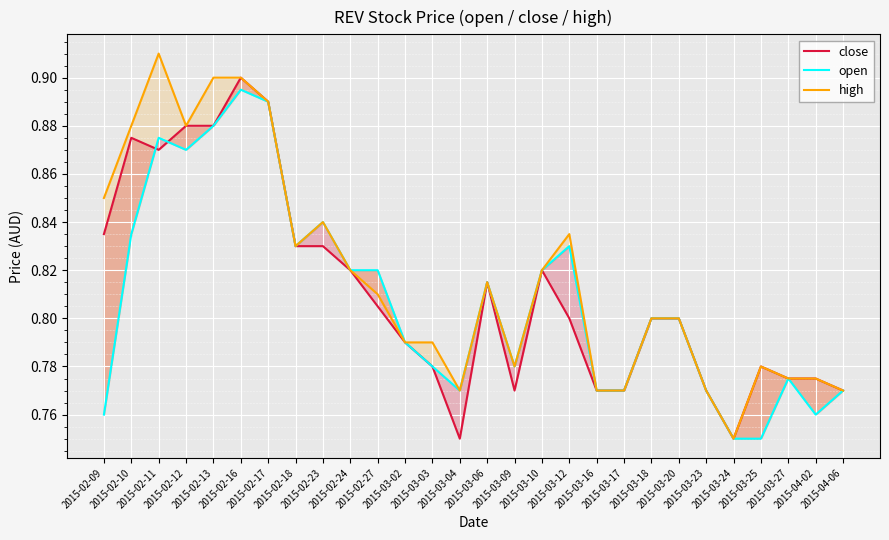

Reading left to right, what are all the values shown in this chart?

close: 0.8	0.9	0.9	0.9	0.9	0.9	0.9	0.8	0.8	0.8	0.8	0.8	0.8	0.8	0.8	0.8	0.8	0.8	0.8	0.8	0.8	0.8	0.8	0.8	0.8	0.8	0.8	0.8
open: 0.8	0.8	0.9	0.9	0.9	0.9	0.9	0.8	0.8	0.8	0.8	0.8	0.8	0.8	0.8	0.8	0.8	0.8	0.8	0.8	0.8	0.8	0.8	0.8	0.8	0.8	0.8	0.8
high: 0.8	0.9	0.9	0.9	0.9	0.9	0.9	0.8	0.8	0.8	0.8	0.8	0.8	0.8	0.8	0.8	0.8	0.8	0.8	0.8	0.8	0.8	0.8	0.8	0.8	0.8	0.8	0.8